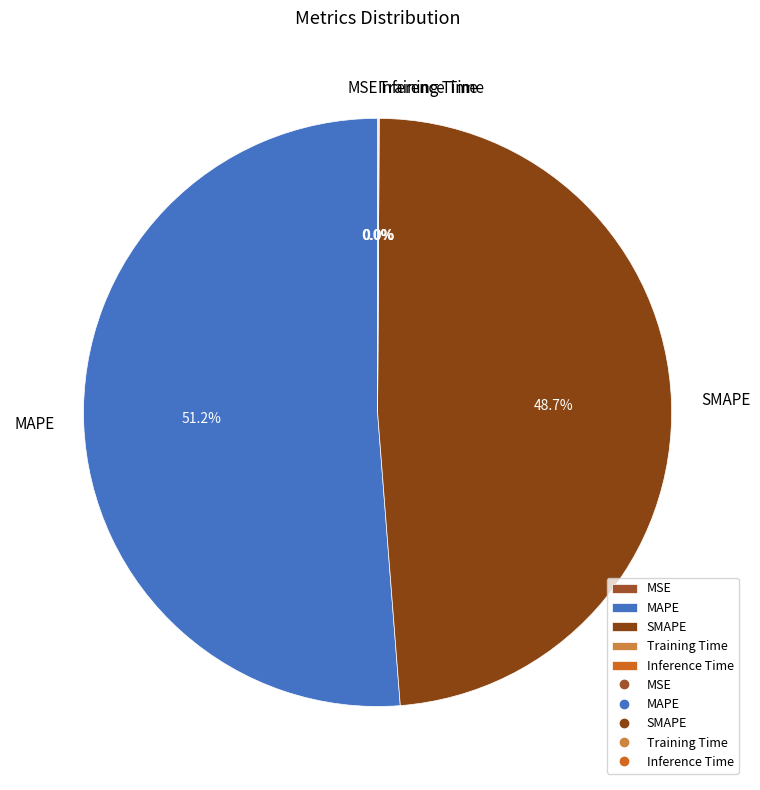

Does any single category account for the majority?

Yes